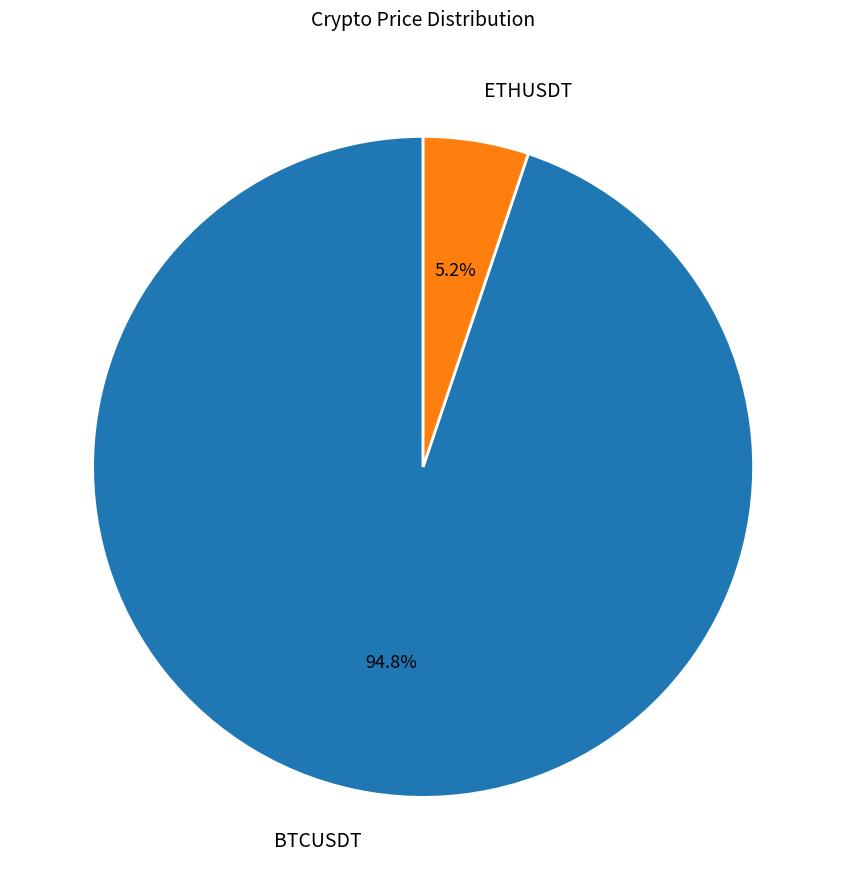

Which has a higher value, ETHUSDT or BTCUSDT?

BTCUSDT